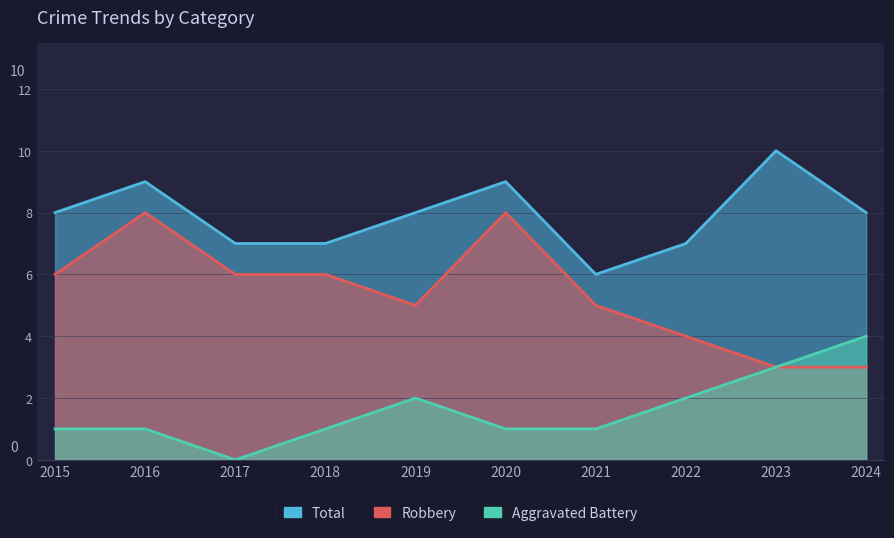

How many data points in Total are less than 8?

4